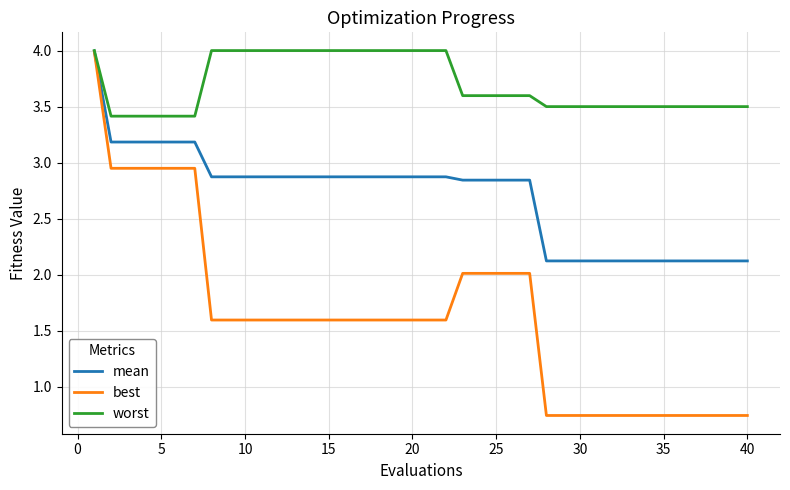

Which series has the largest total across all categories?

worst